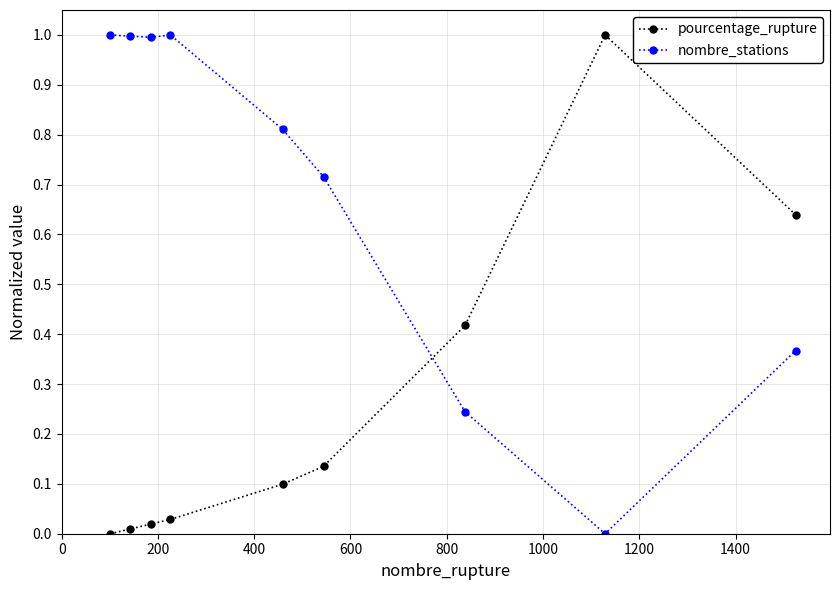

What is the greatest value displayed?

1.0